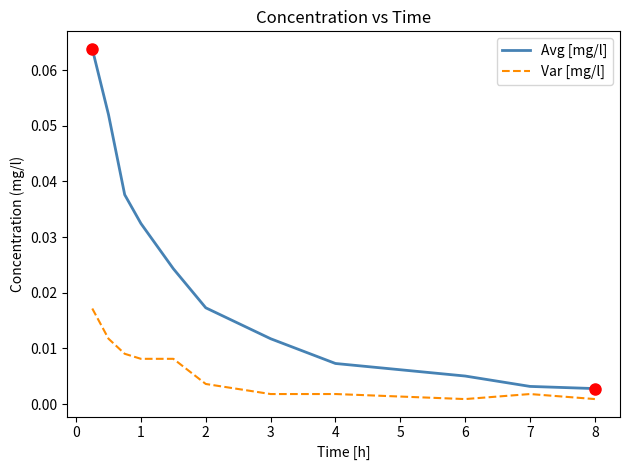

Rank the series by their average value, from highest to lowest.

Avg [mg/l], Var [mg/l]